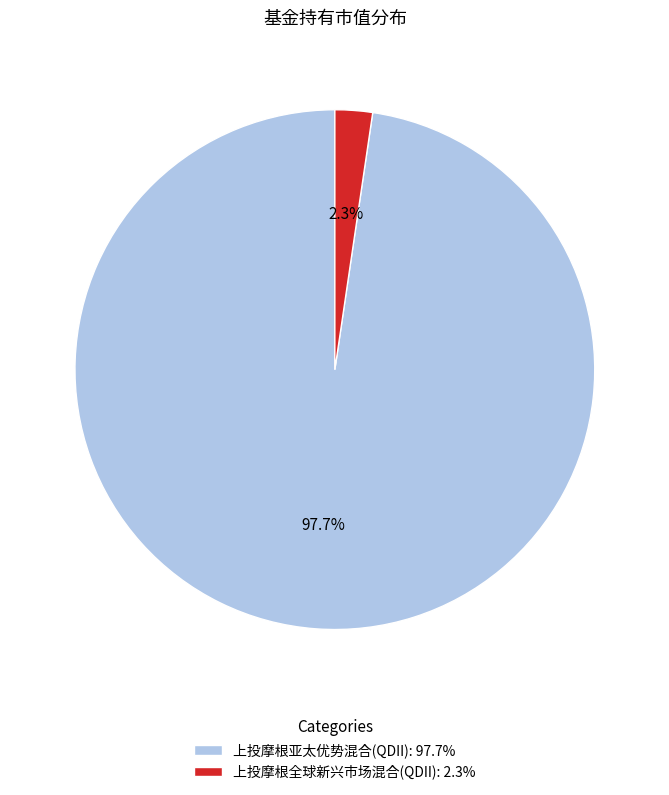

How much of the chart is everything except 上投摩根全球新兴市场混合(QDII)?

97.7%